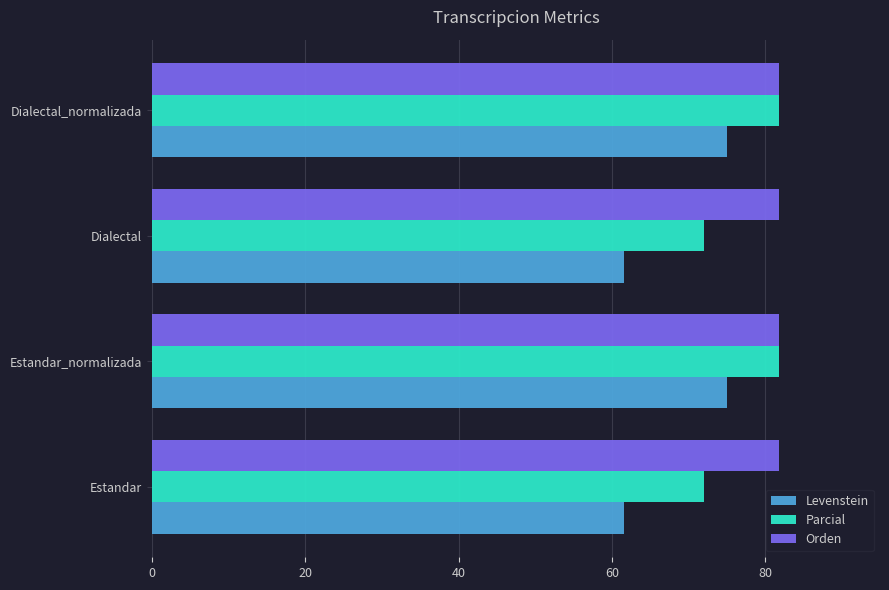

What is the smallest value displayed?

61.5